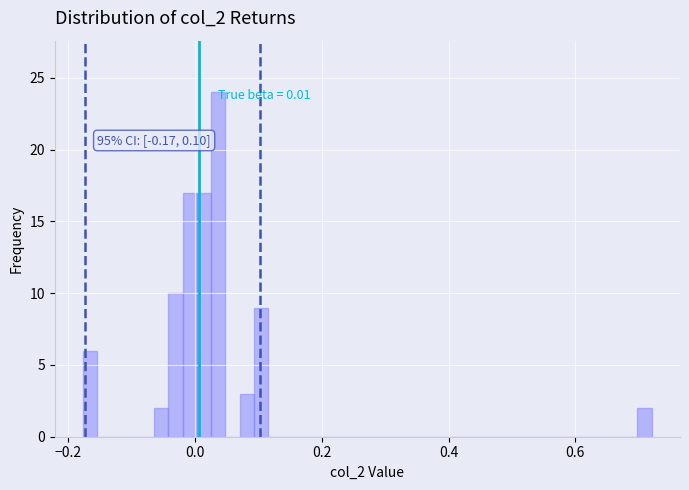

Read against the x-axis, roughly where is the centre of the tallest bar?

0.04